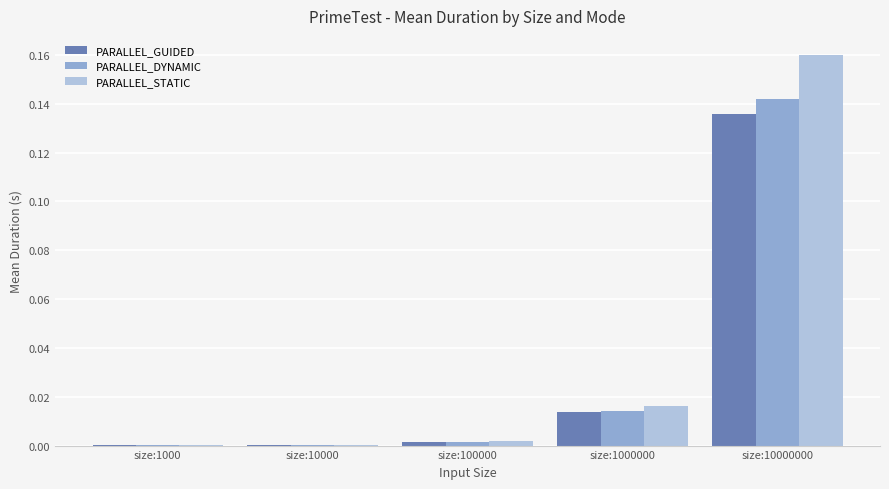

At which category is the sum across all series the highest?

size:10000000